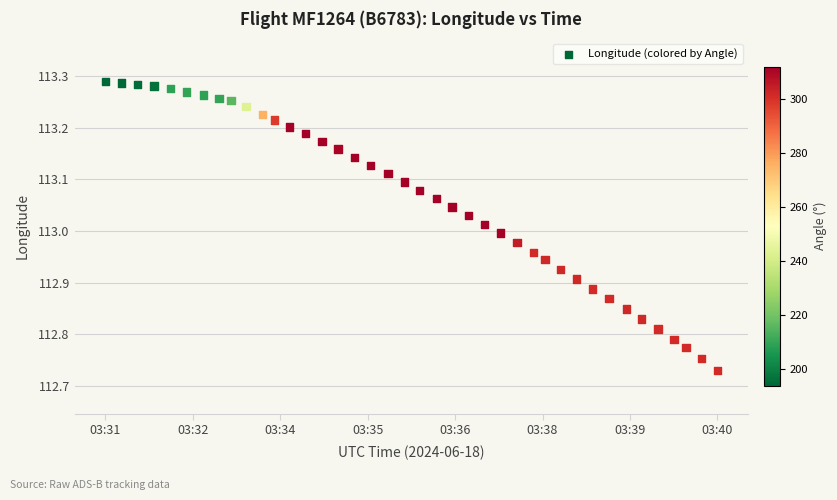

What is the range of Y values (max minus min)?

0.6